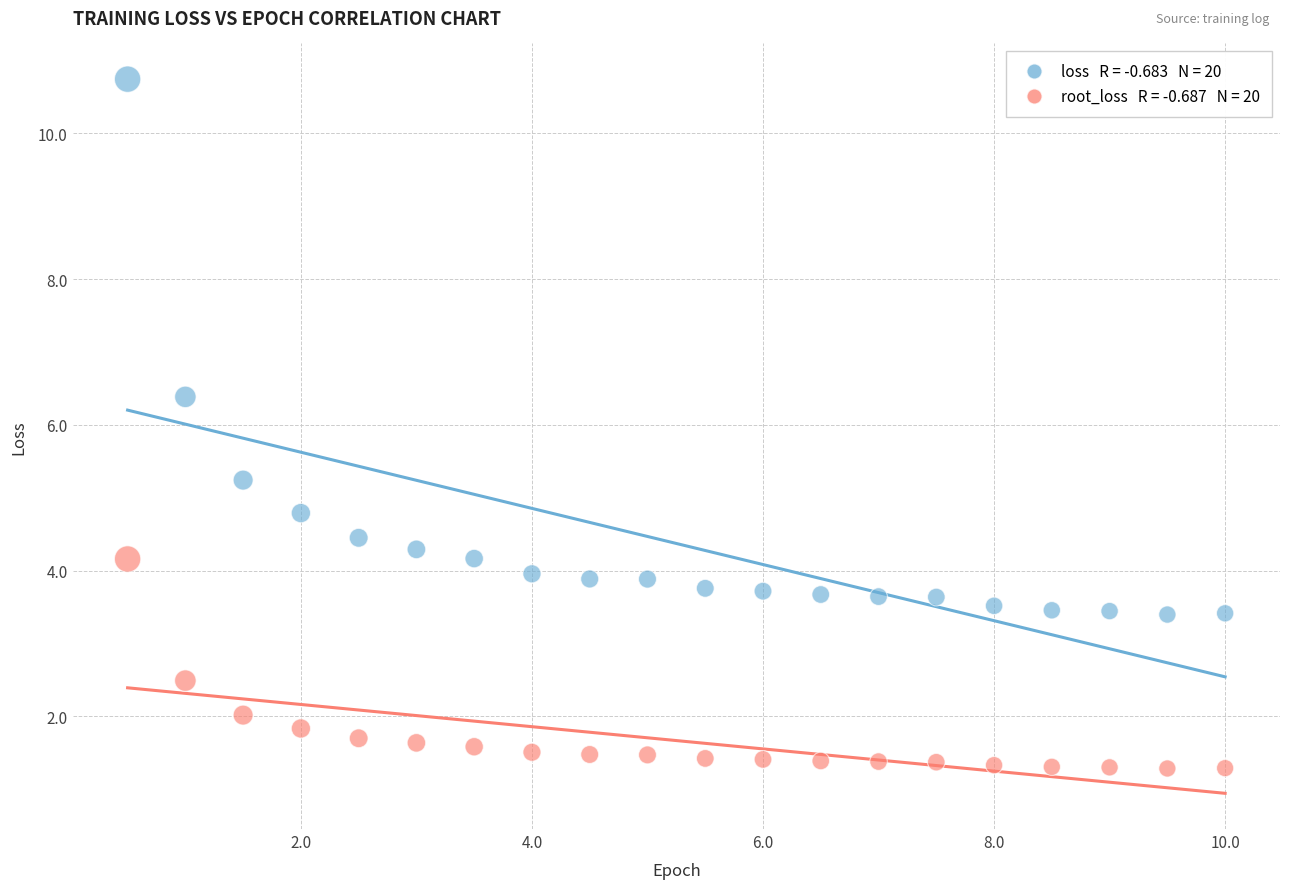

Across all data points, what is the range of X values (max minus min)?

9.5